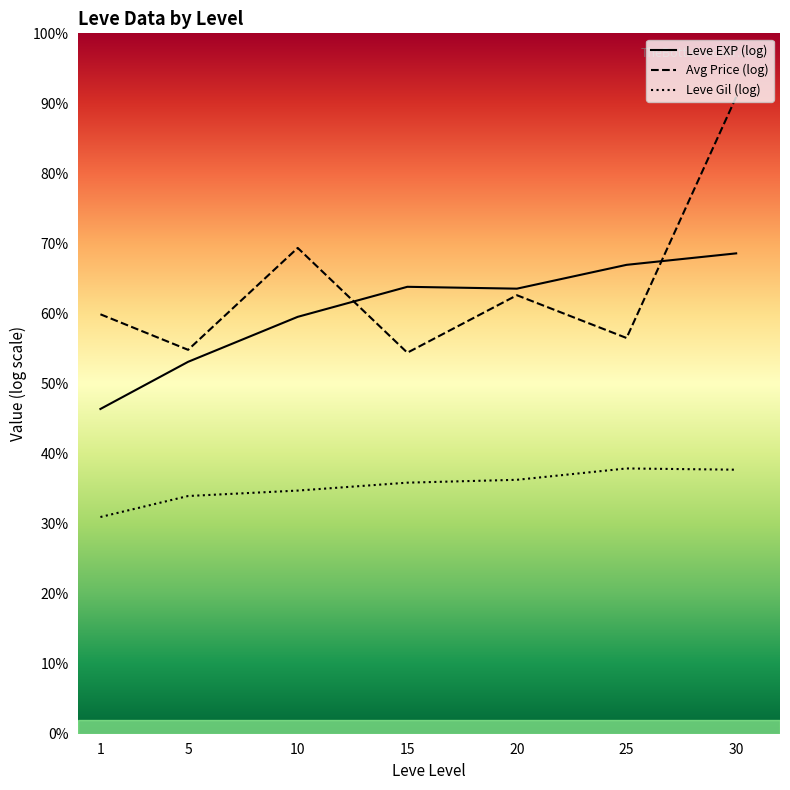

True or false: Leve EXP (log) has a value of 9.7 at 20.

True